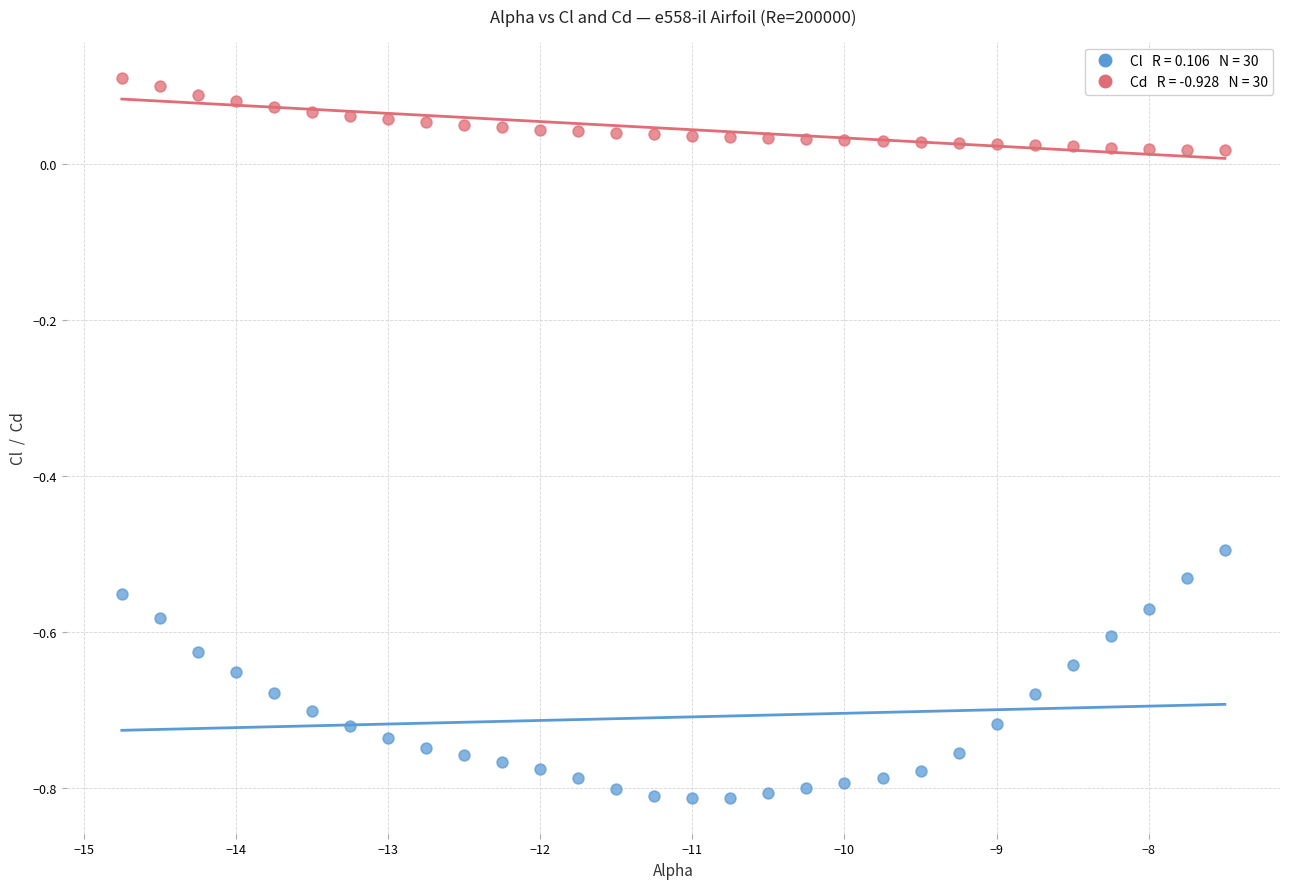

Across all data points, what is the range of Y values (max minus min)?

0.9